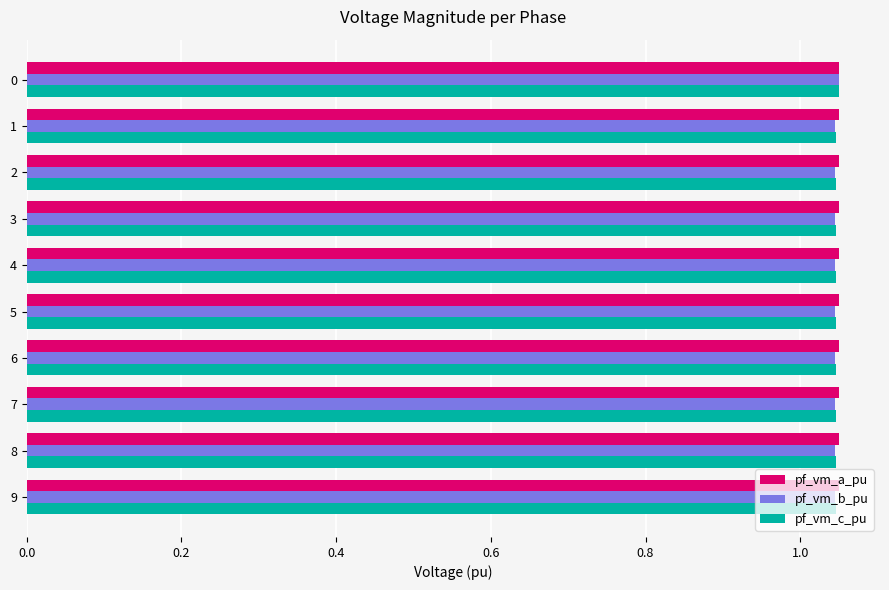

What is the sum of the pf_vm_a_pu values at 6 and 2?

2.1